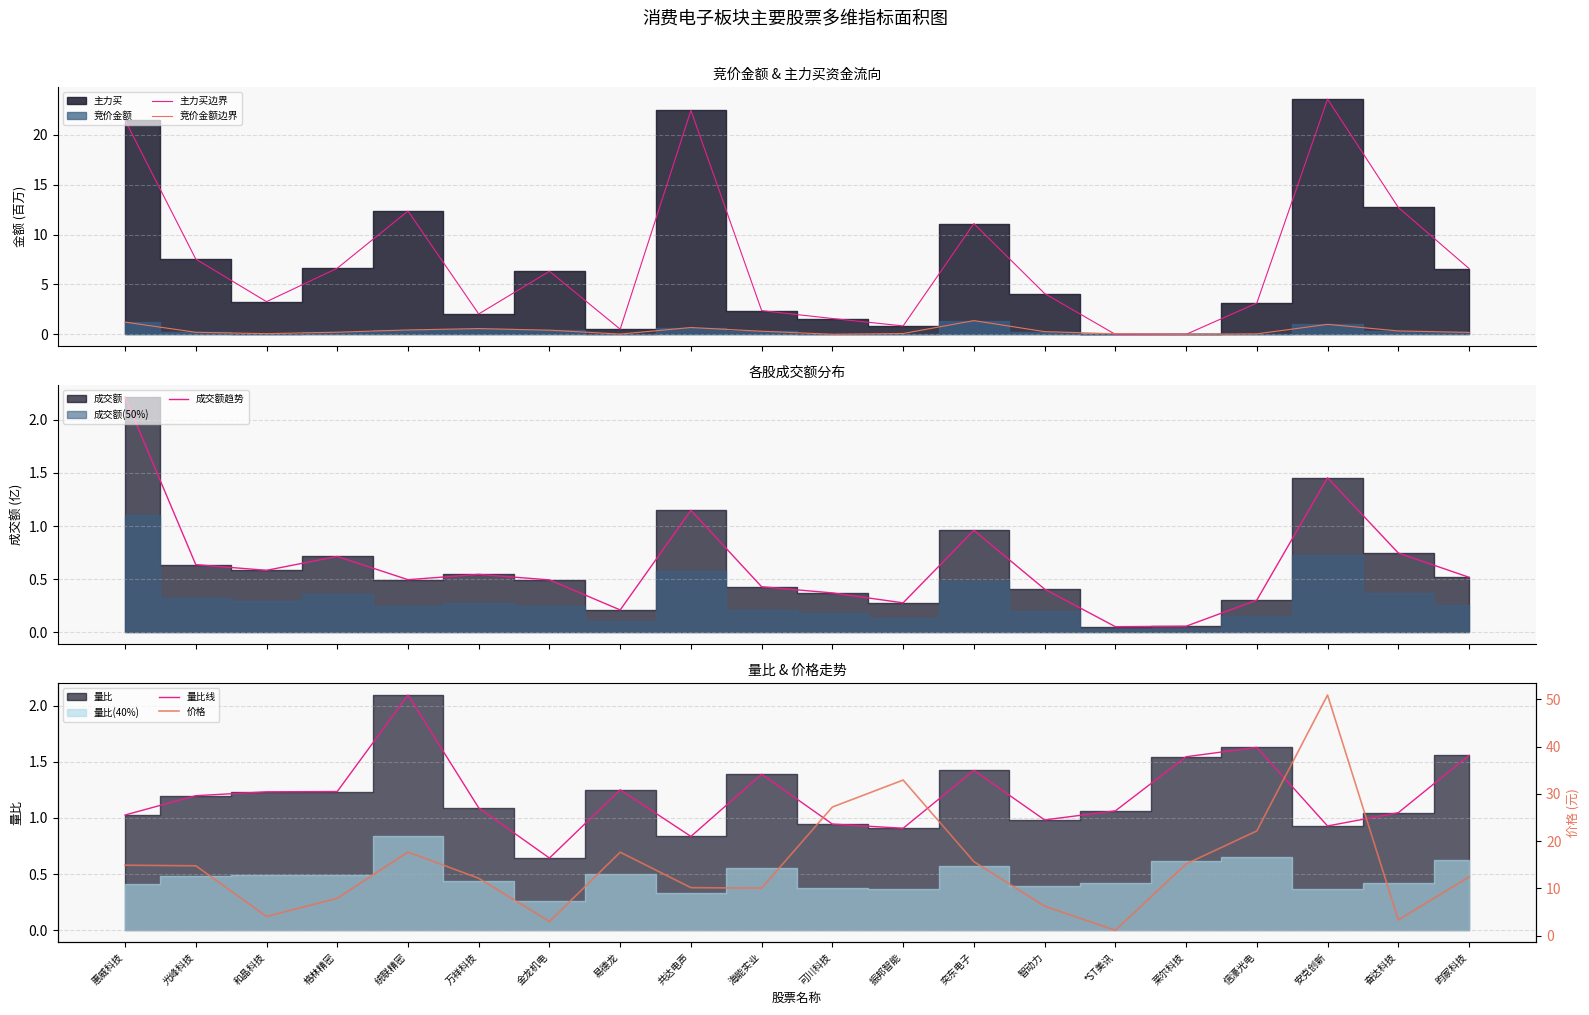

What is the sum of all 价格 values?

299.8